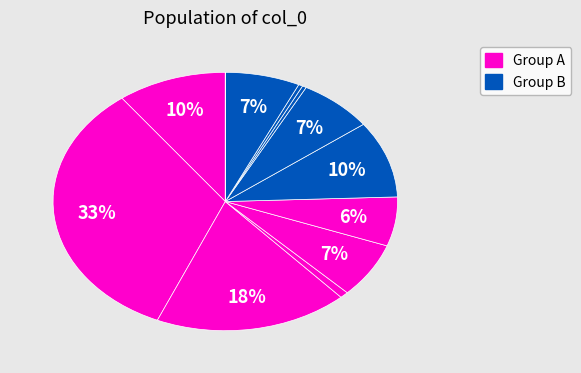

Count the number of slices in the pie.

12